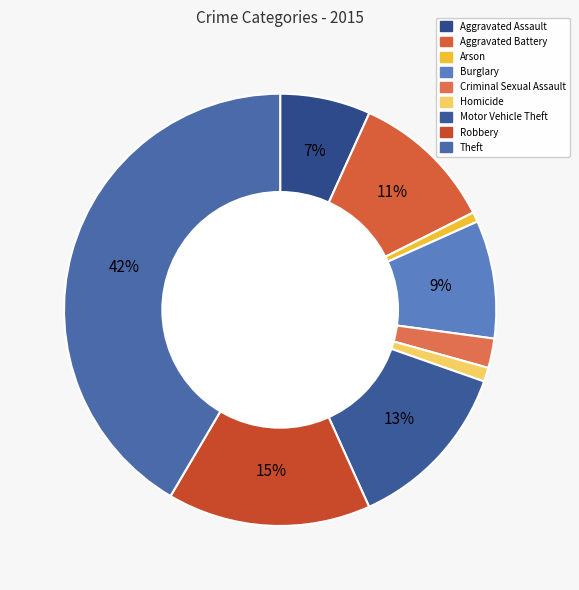

To the nearest percent, what portion does Aggravated Assault represent?

7%